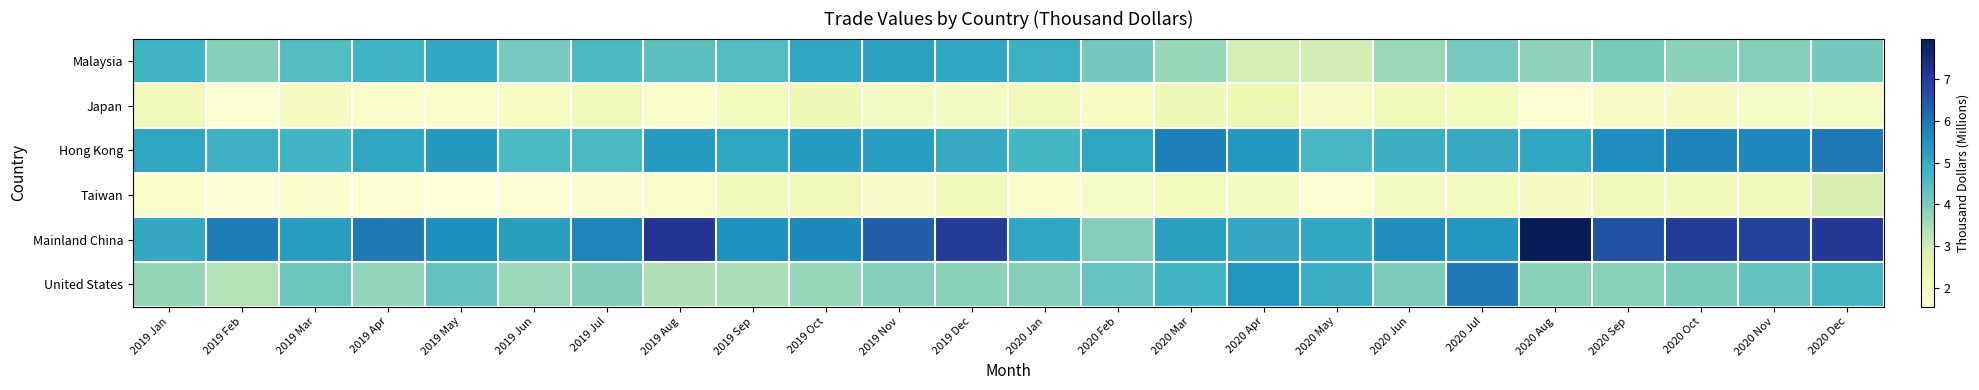

At how many categories does at least one series exceed 5?

24